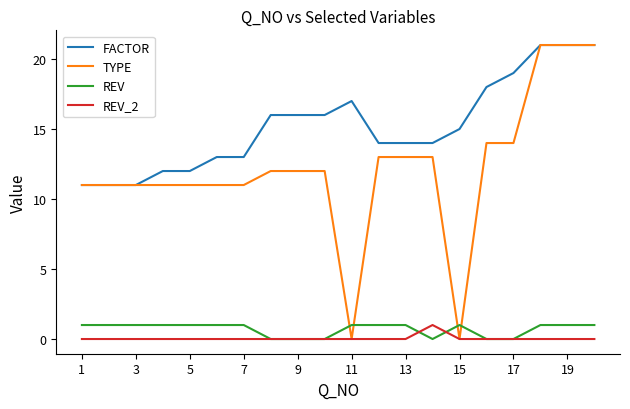

True or false: FACTOR and REV cross at least once.

False